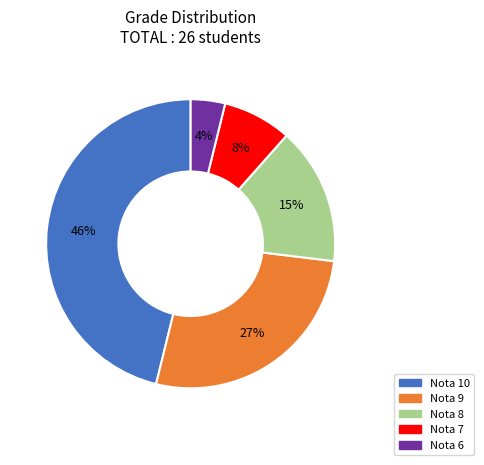

Which category has the biggest portion of the pie?

Nota 10